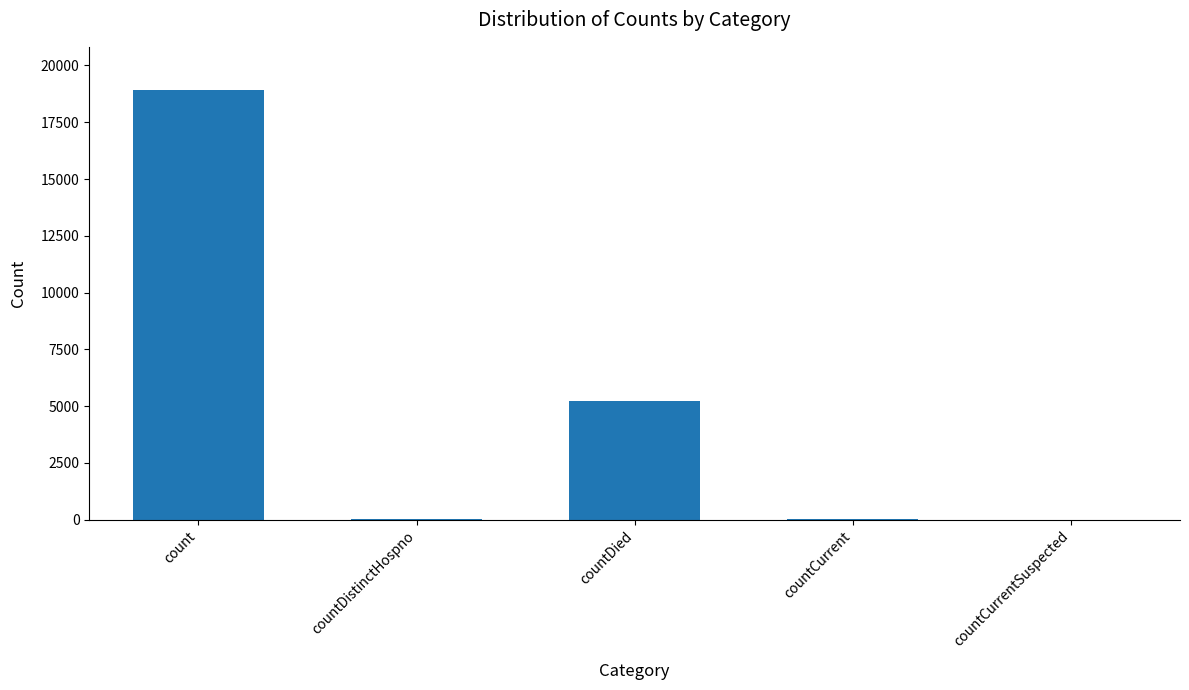

Count the number of data series in this chart.

1